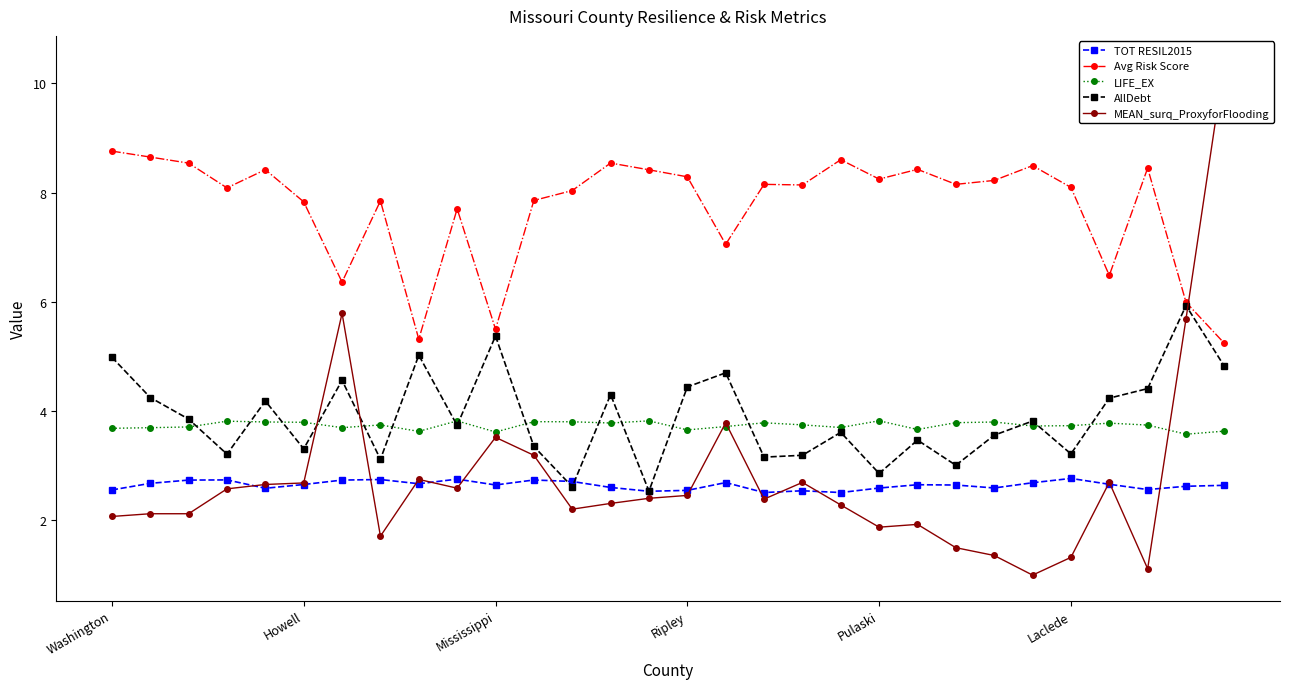

In TOT RESIL2015, how many points are higher than both neighbors (excluding endpoints)?

8